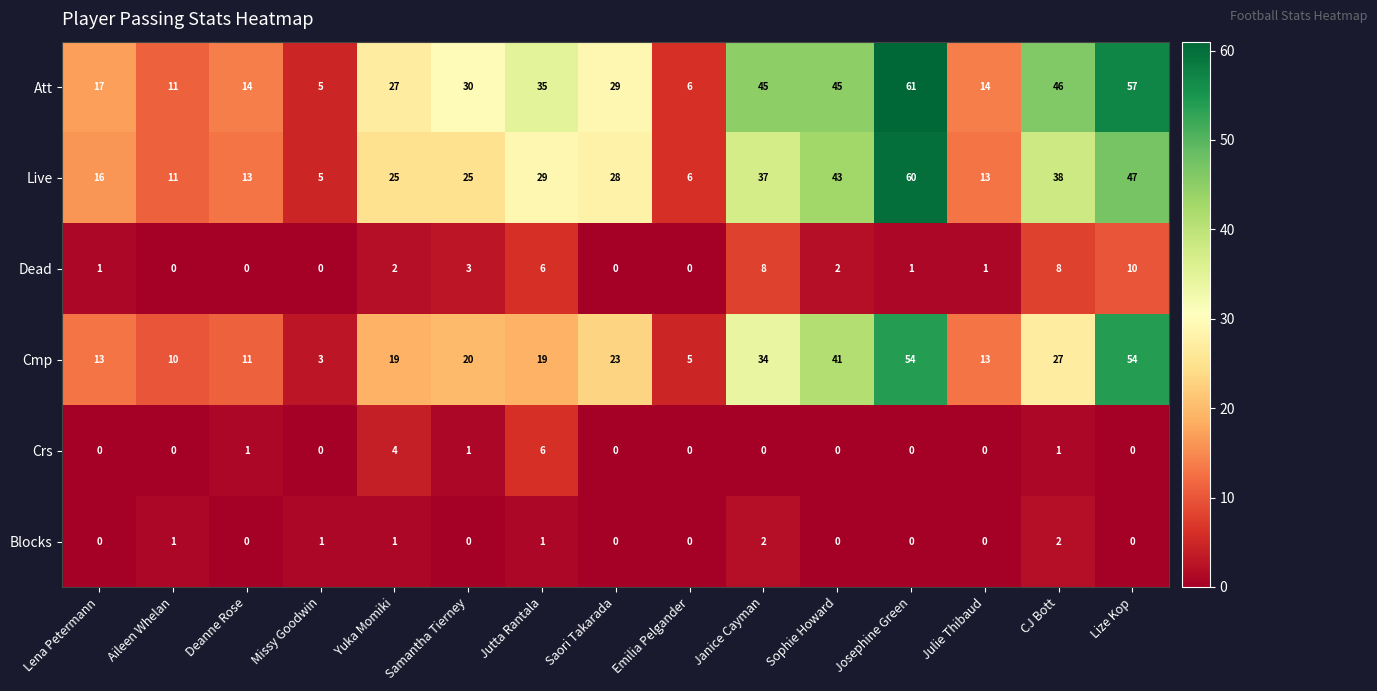

Which series changed the most between Sophie Howard and CJ Bott?

Cmp